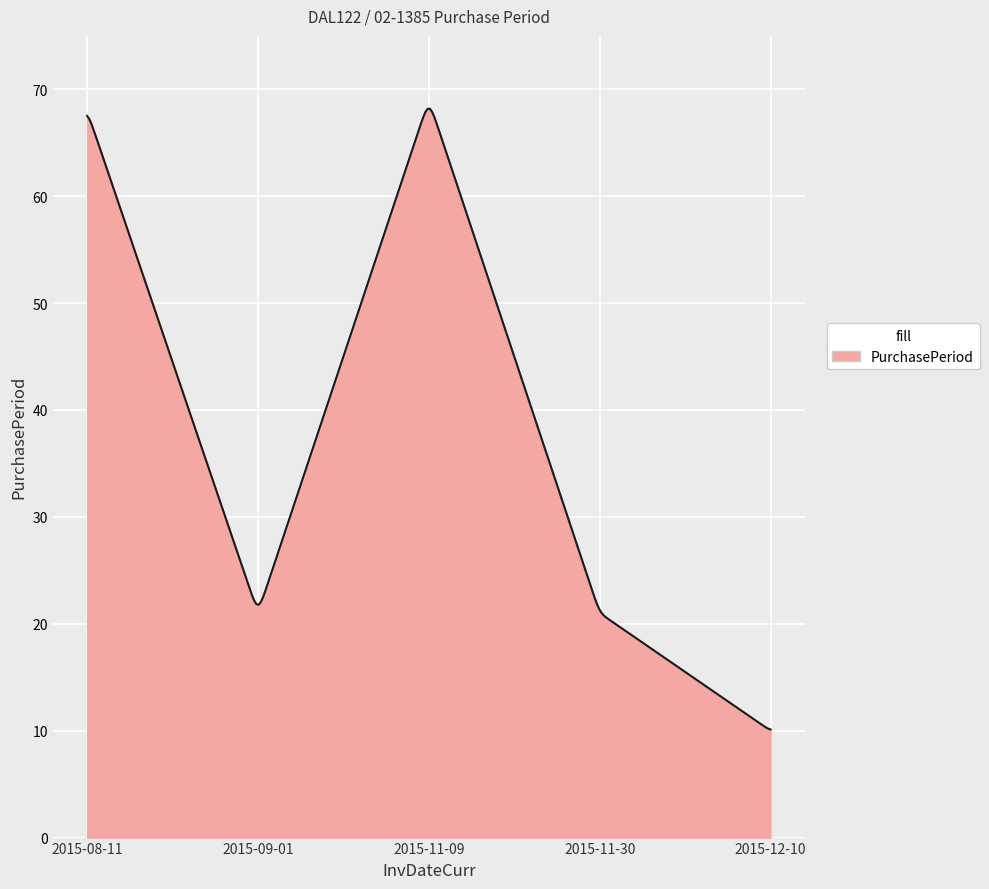

What is the difference between the maximum and minimum values?

58.1